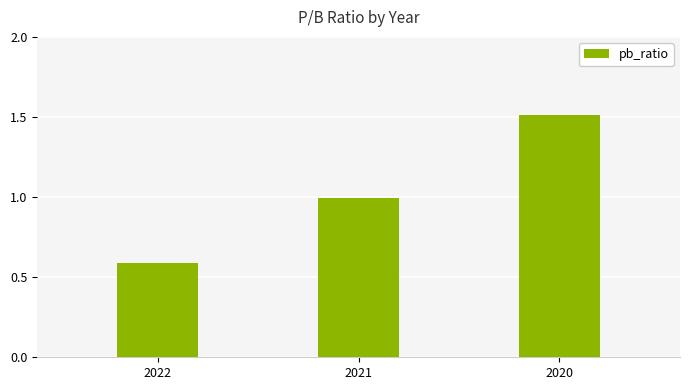

What is the sum of all values?

3.1